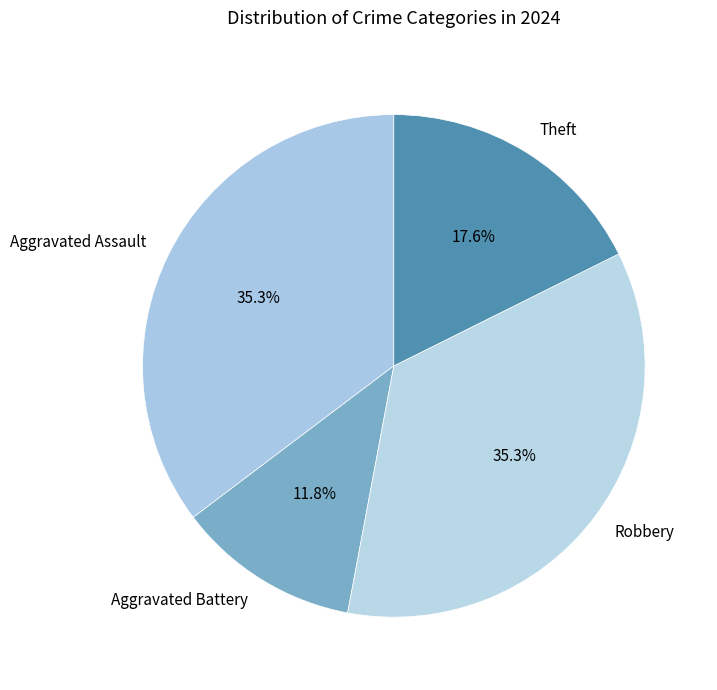

What portion of the pie excludes Aggravated Battery?

88.2%